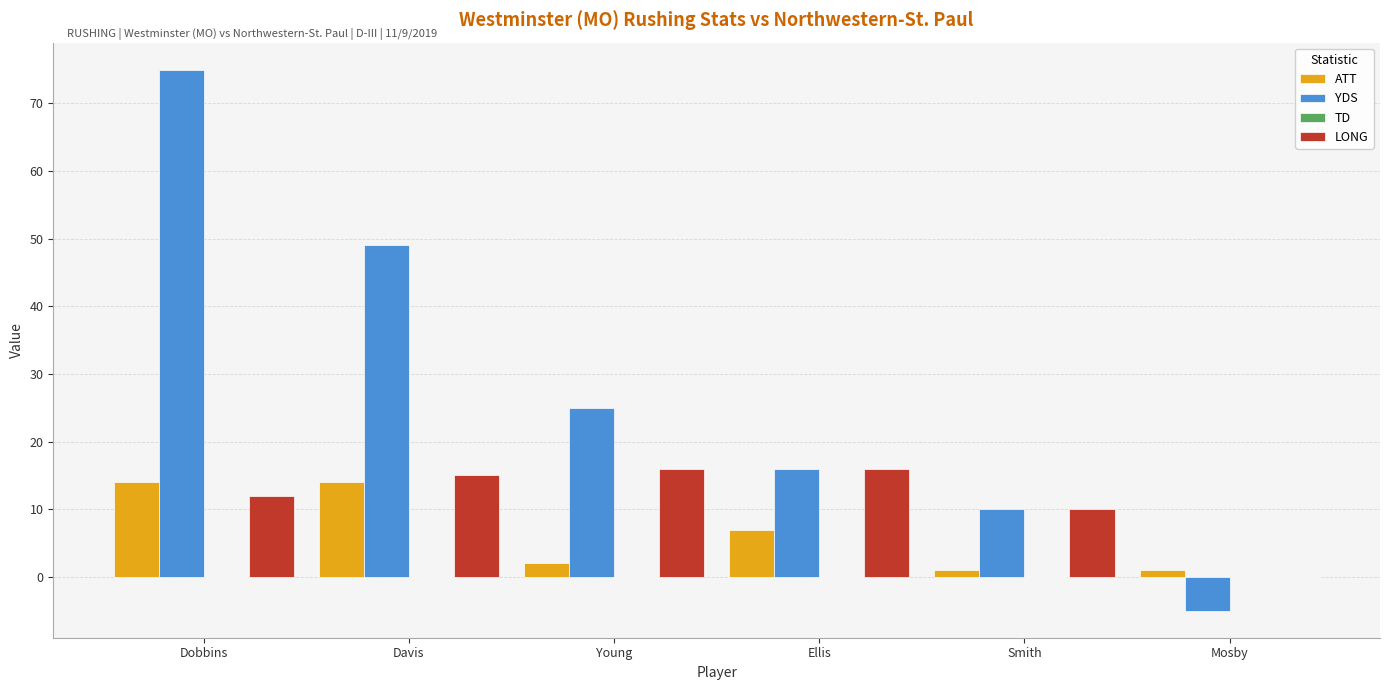

Read the LONG value at Young, to the nearest 5.

15